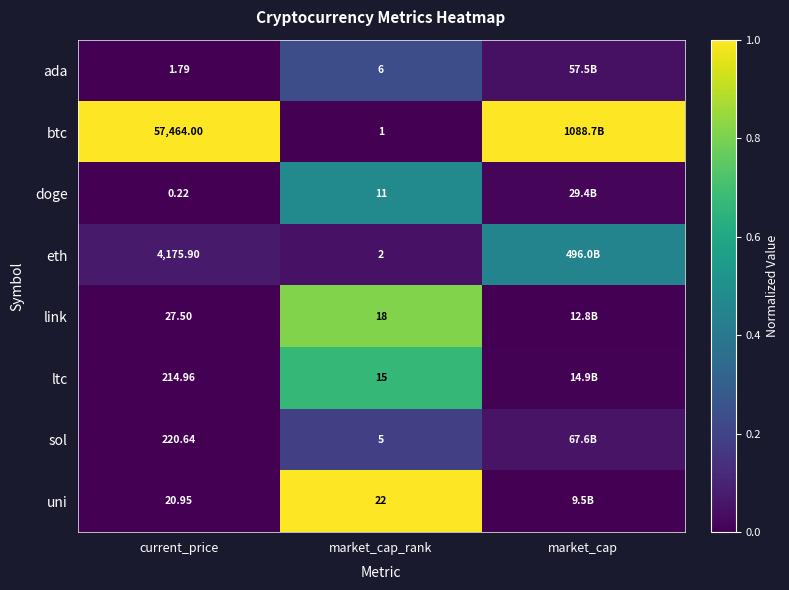

Is the value of link at current_price greater than the value of btc at market_cap_rank?

Yes